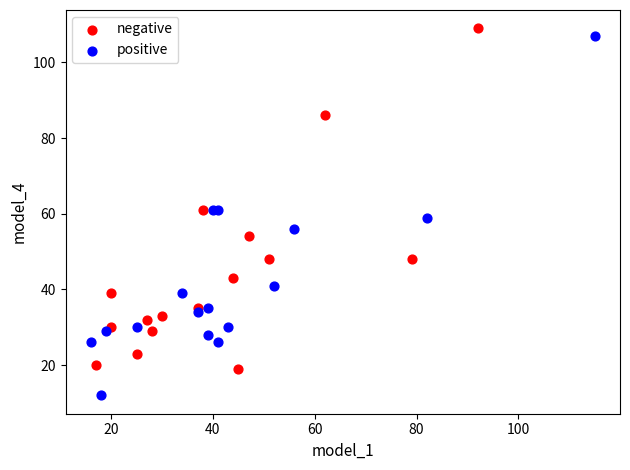

Which series contains the highest Y value?

negative